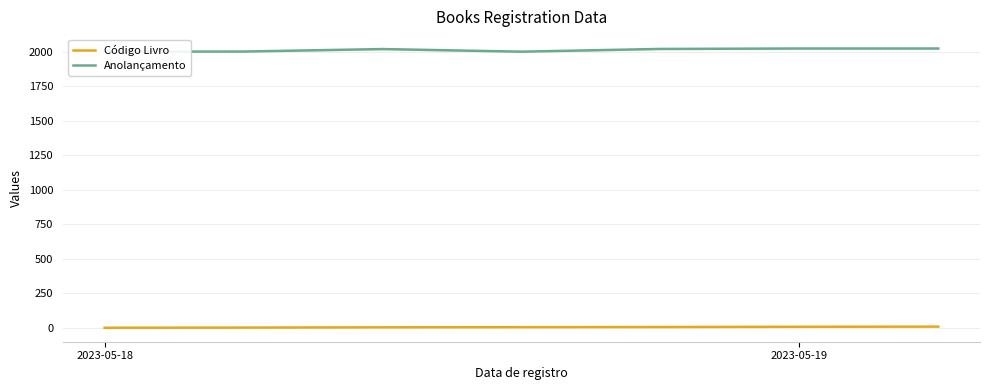

Does the chart display data point markers on the line(s)?

No